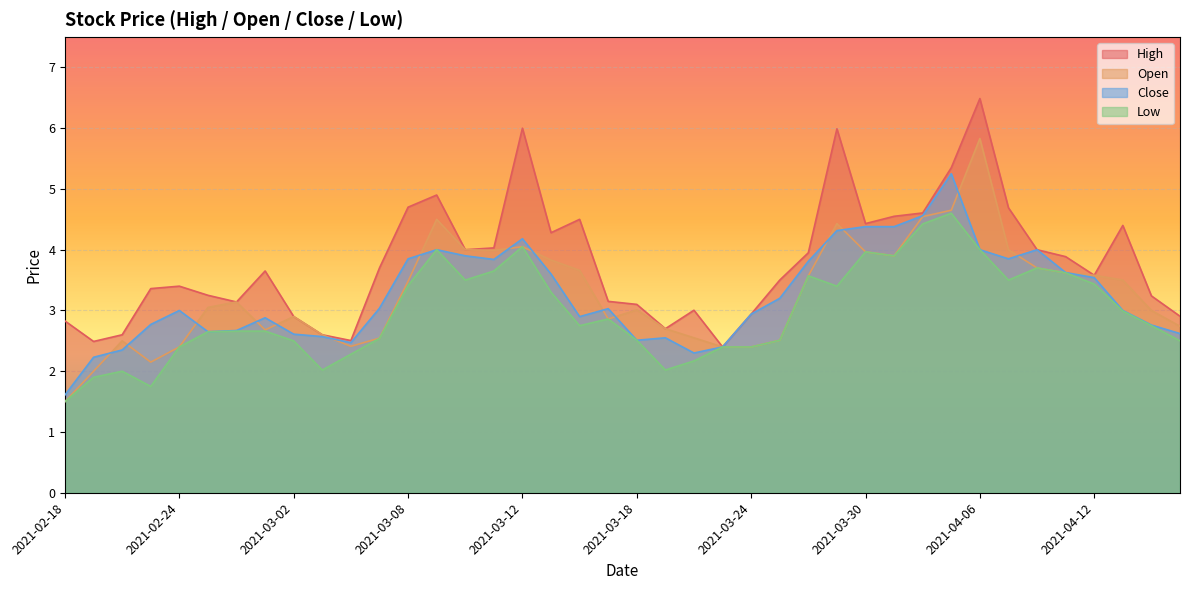

True or false: Low and Open intersect in this chart.

False